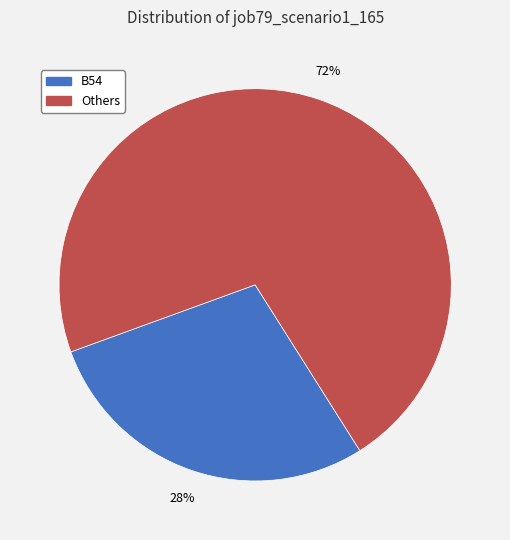

Rank the categories by value from lowest to highest.

B54, Others